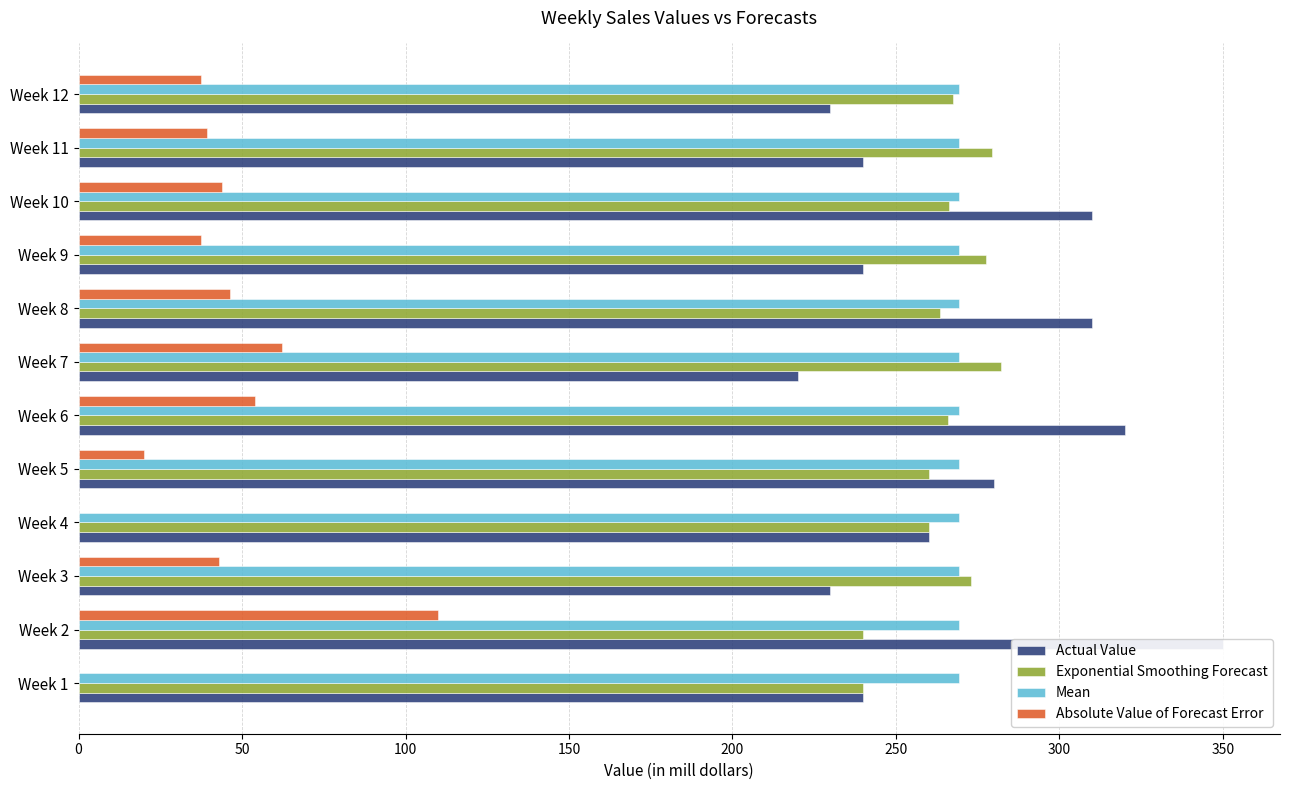

Reading left to right, what are all the values shown in this chart?

Actual Value: 240.0	350.0	230.0	260.0	280.0	320.0	220.0	310.0	240.0	310.0	240.0	230.0
Exponential Smoothing Forecast: 240.0	240.0	273.0	260.1	260.1	266.0	282.2	263.6	277.5	266.2	279.4	267.6
Mean: 0.2	0.2	0.2	0.2	0.2	0.2	0.2	0.2	0.2	0.2	0.2	0.2
Absolute Value of Forecast Error: 0.0	110.0	43.0	0.1	19.9	54.0	62.2	46.4	37.5	43.8	39.4	37.6